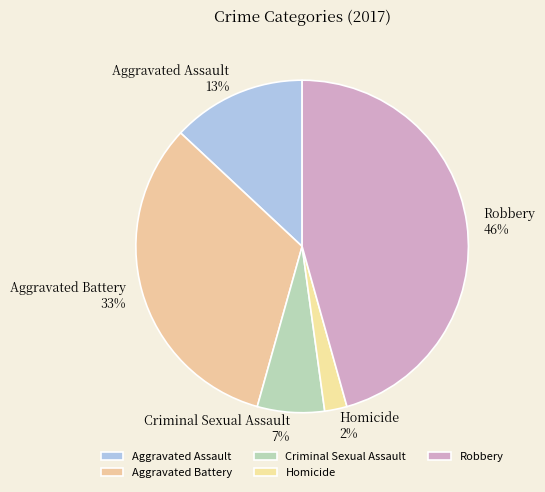

Which has a higher value, Aggravated Battery or Criminal Sexual Assault?

Aggravated Battery